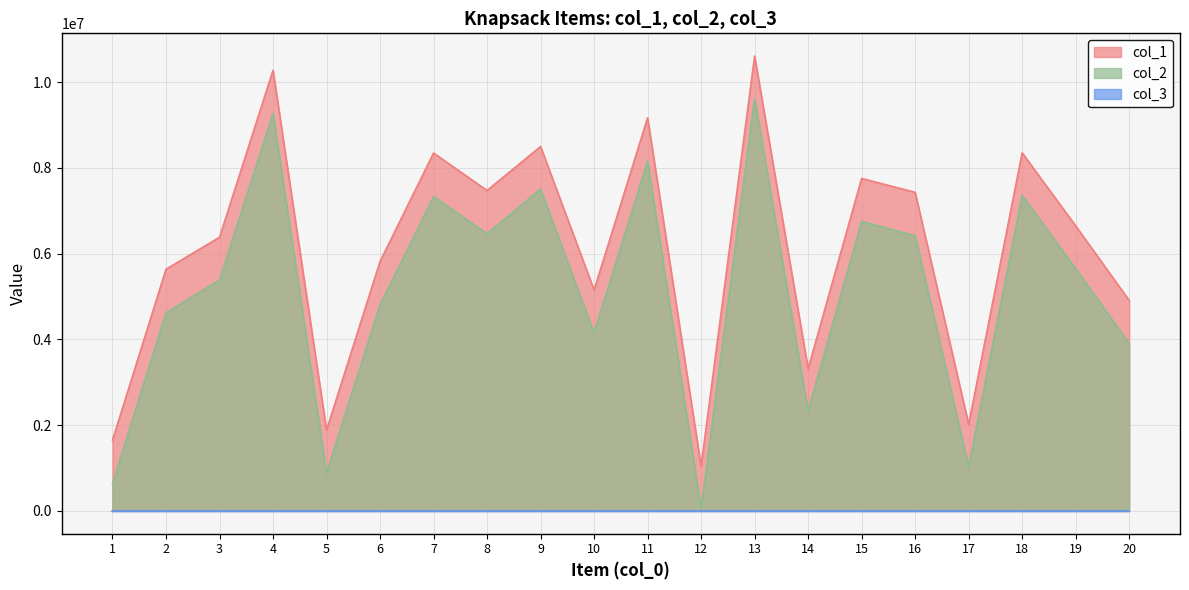

What is the sum of all col_1 values?

122388544